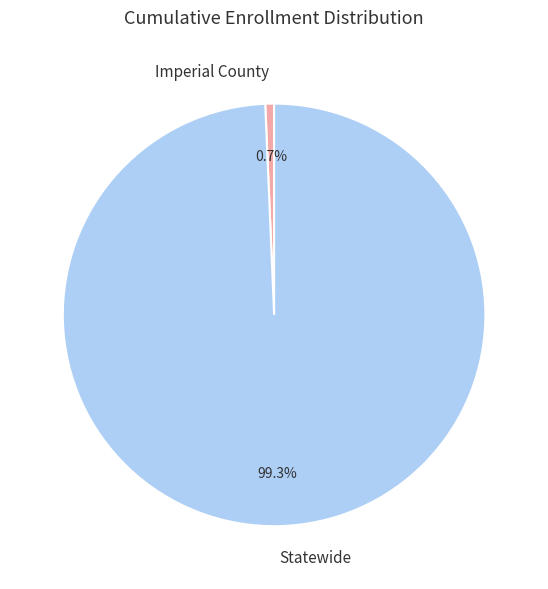

Does any single category account for the majority?

Yes